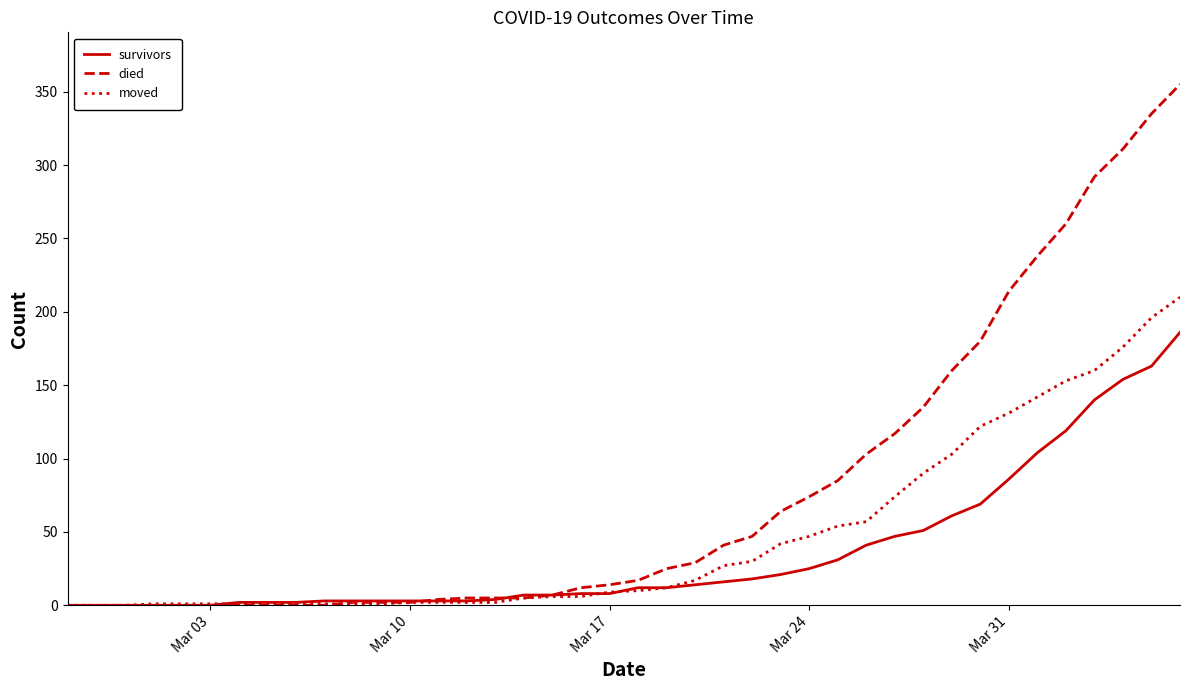

What is the maximum value shown in the chart?

355